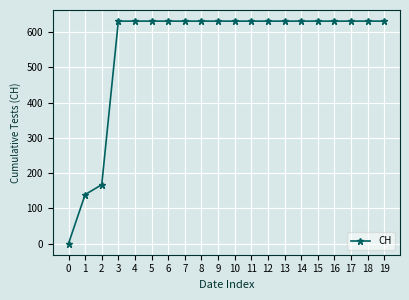

What is the sum of the values at 16 and 17?

1262